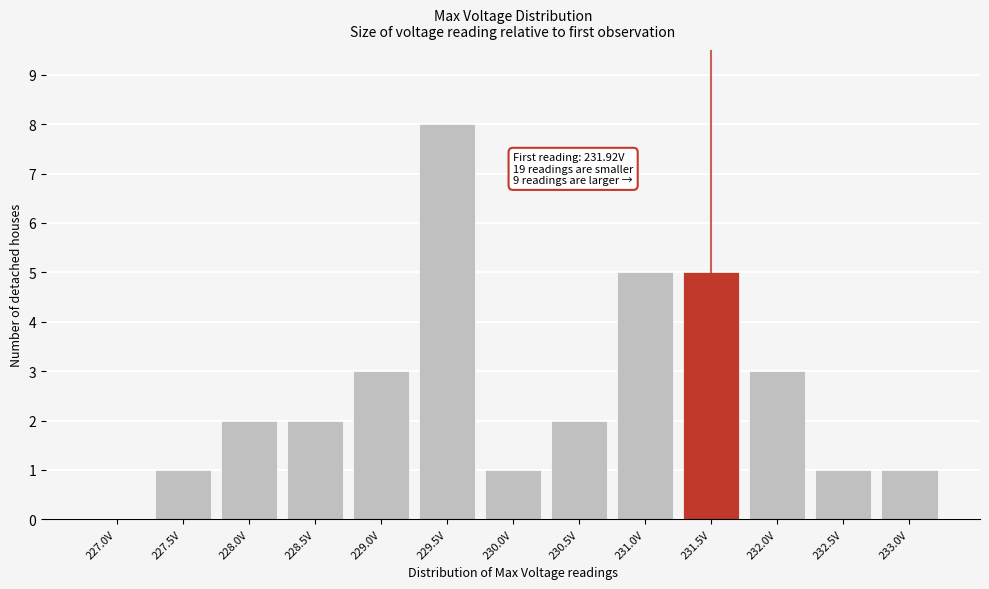

Reading left to right, transcribe all the data shown in this chart.

227.0V=0	227.5V=1	228.0V=2	228.5V=2	229.0V=3	229.5V=8	230.0V=1	230.5V=2	231.0V=5	231.5V=5	232.0V=3	232.5V=1	233.0V=1